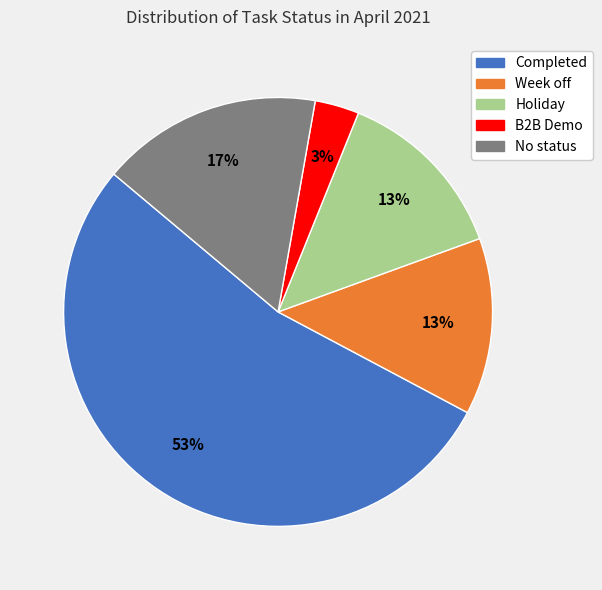

To the nearest percent, what is the average slice percentage?

20%